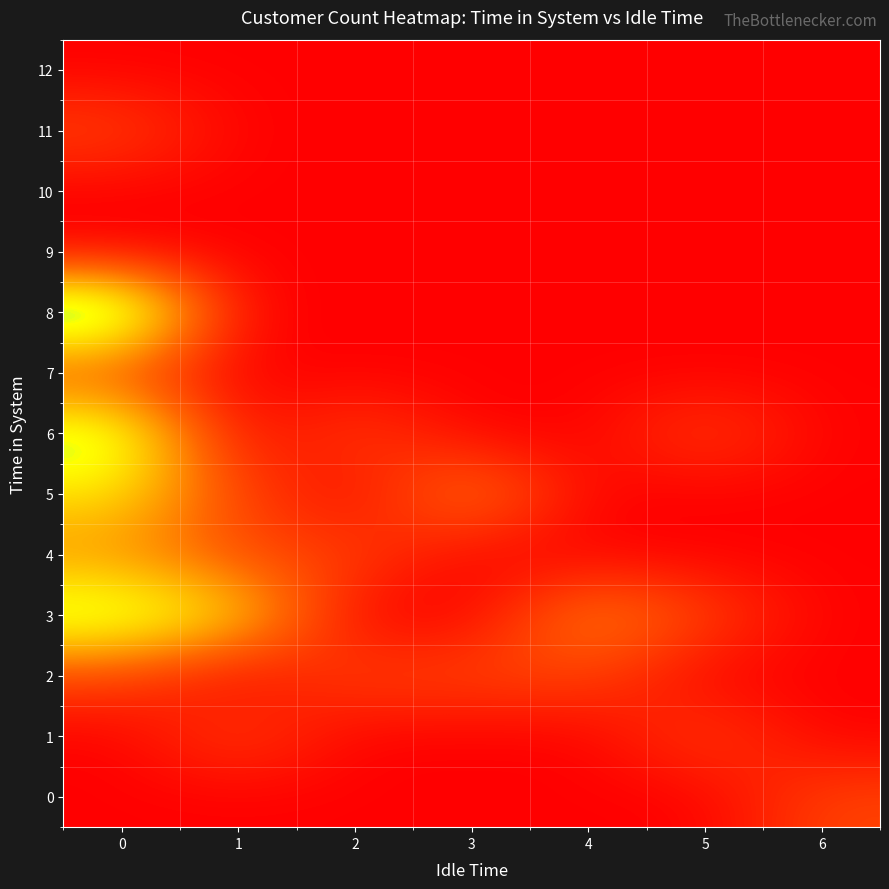

What is the total value across all series at 5?

3.1